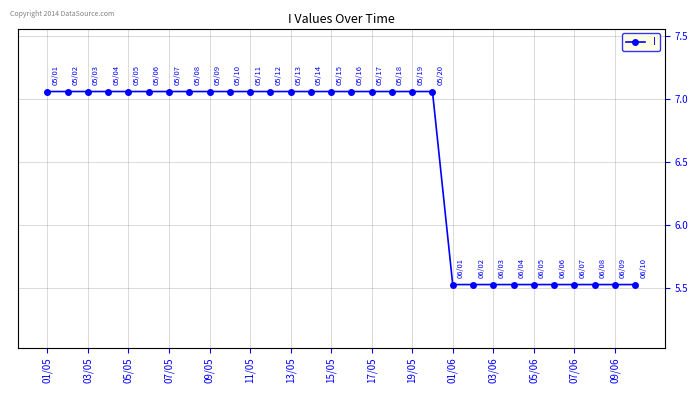

What is the sum of all values?

196.4